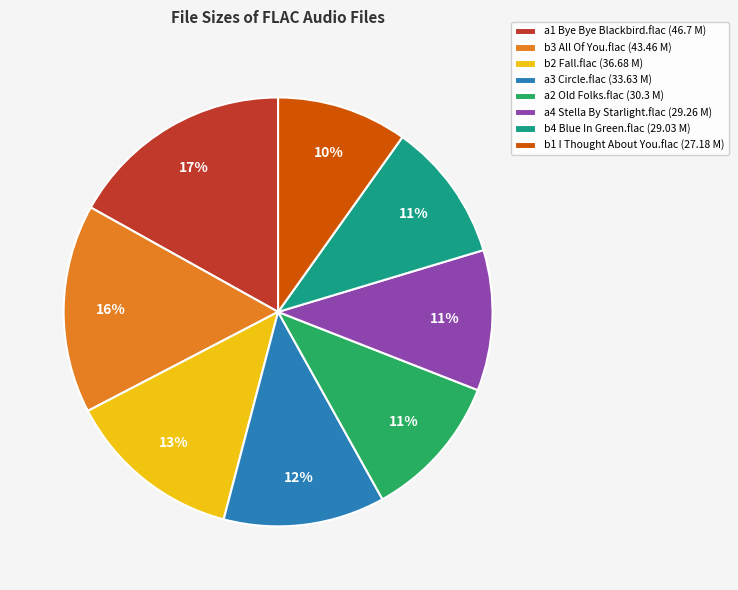

How many slices are in this pie chart?

8